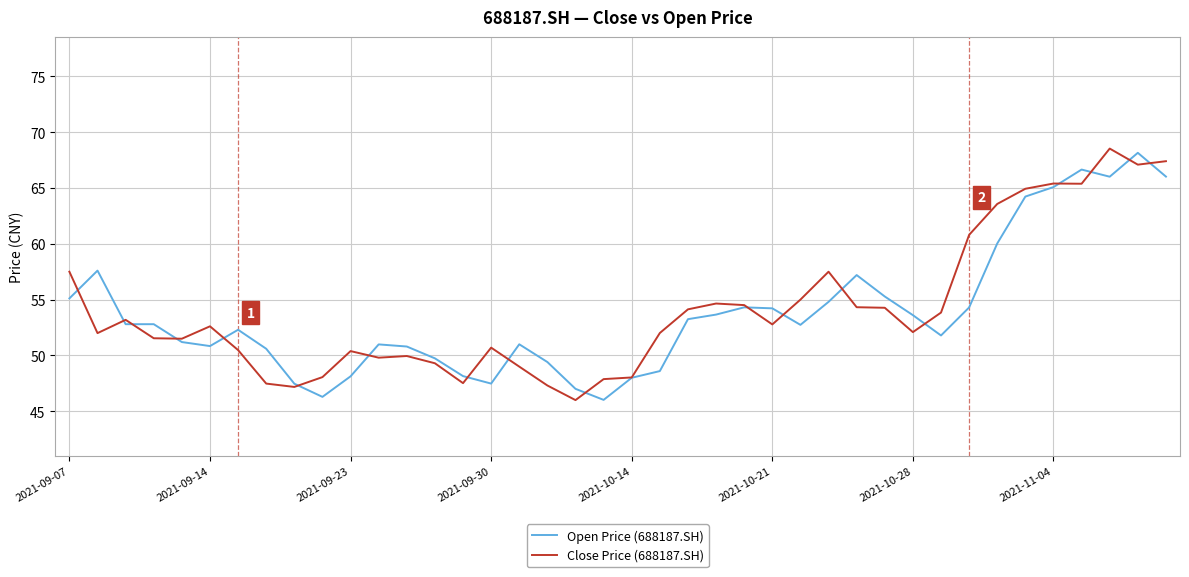

What is the maximum value for Close Price (688187.SH)?

68.5